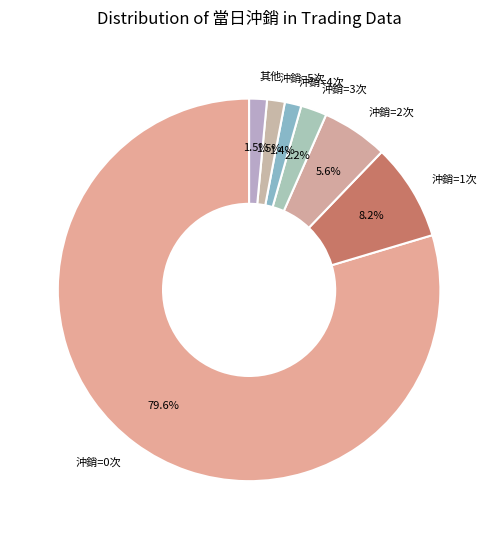

What is the largest slice in the pie chart?

沖銷=0次